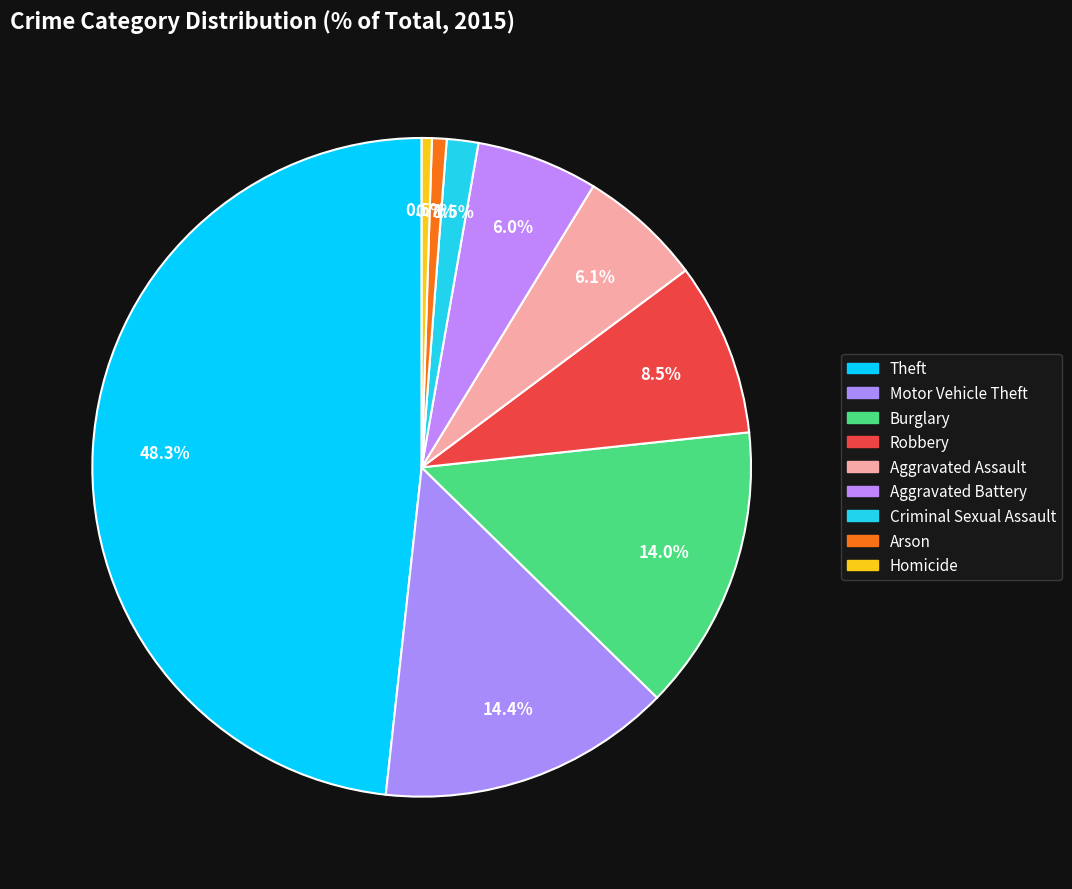

Count the number of slices in the pie.

9